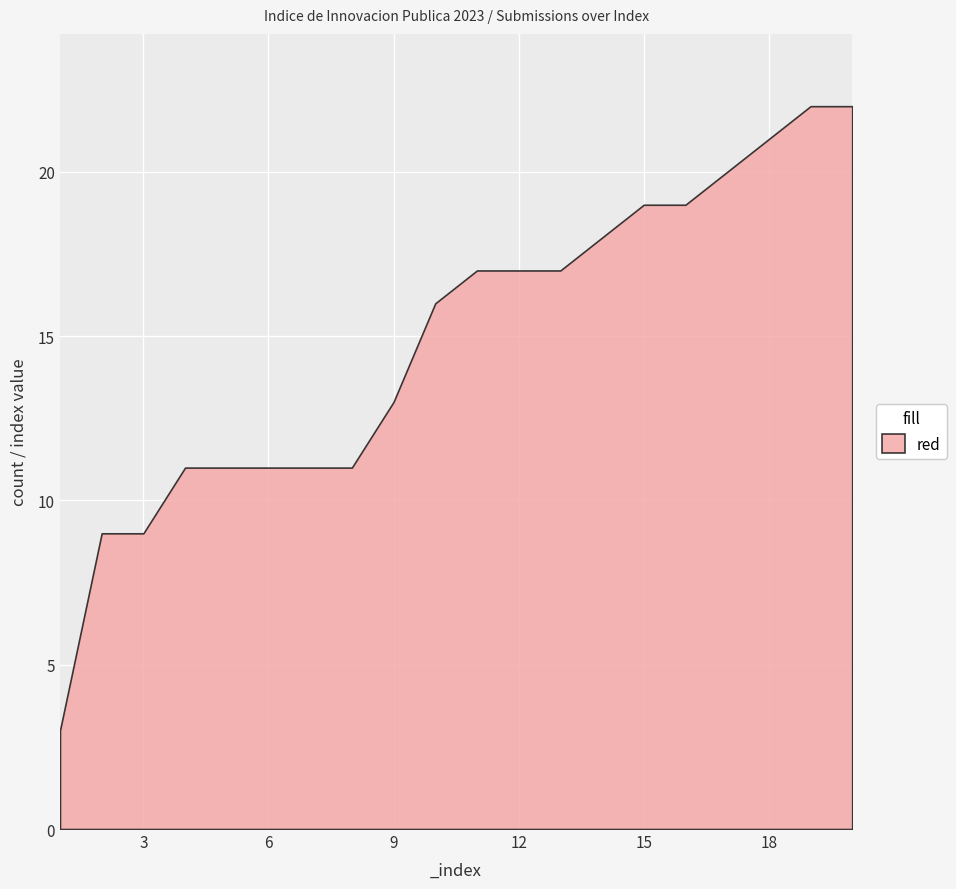

What is the minimum value shown in the chart?

3